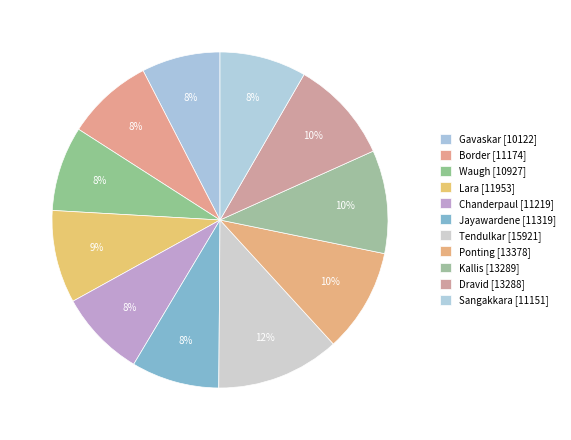

How many slices are in this pie chart?

11